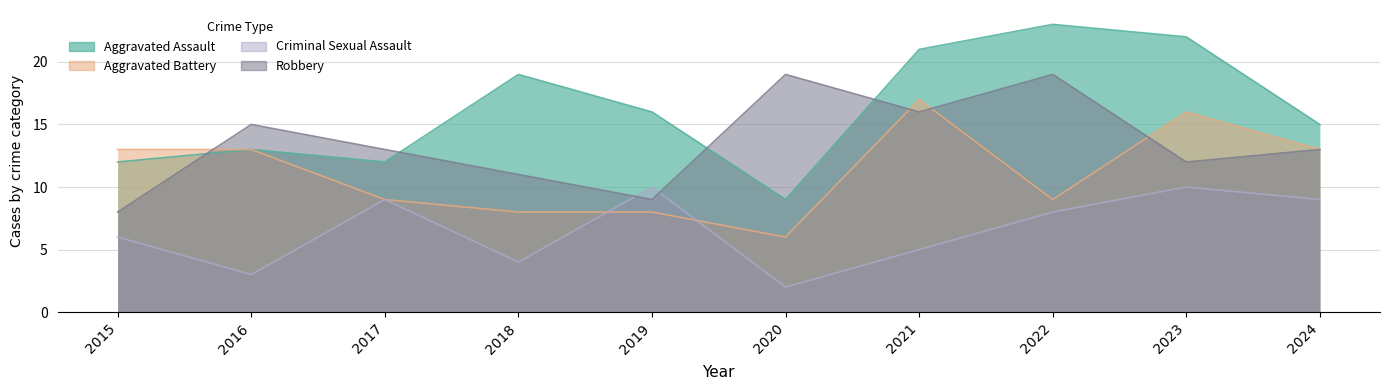

True or false: Aggravated Assault and Aggravated Battery cross at least once.

False